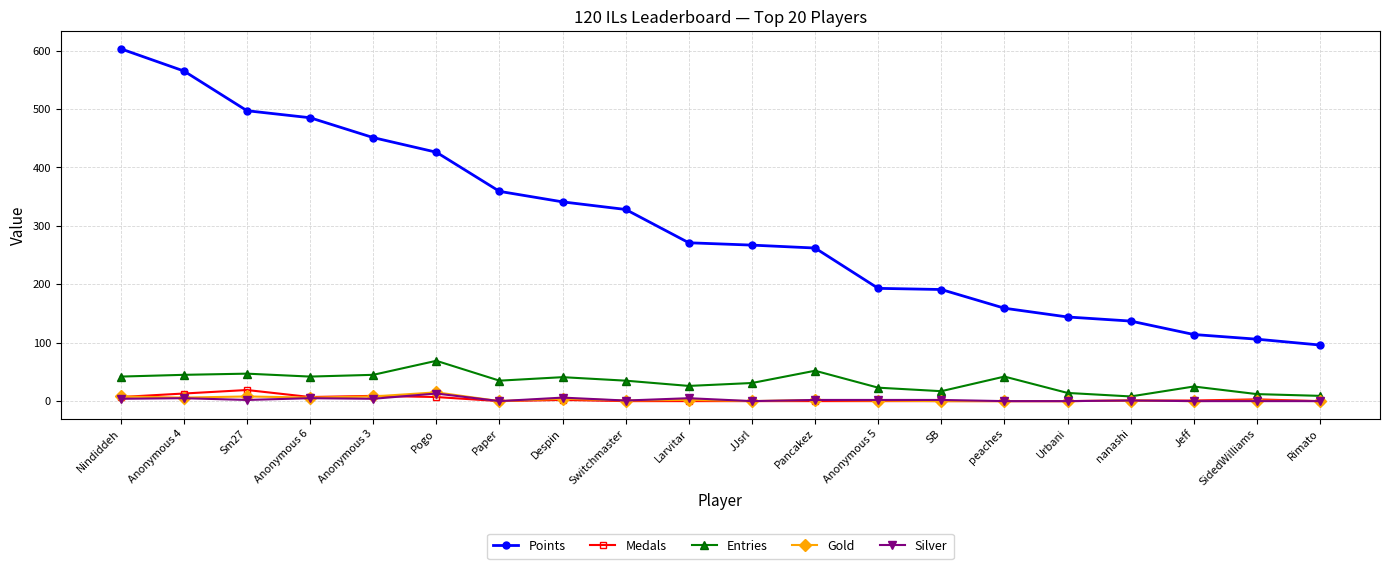

What position from the left is Sm27?

3